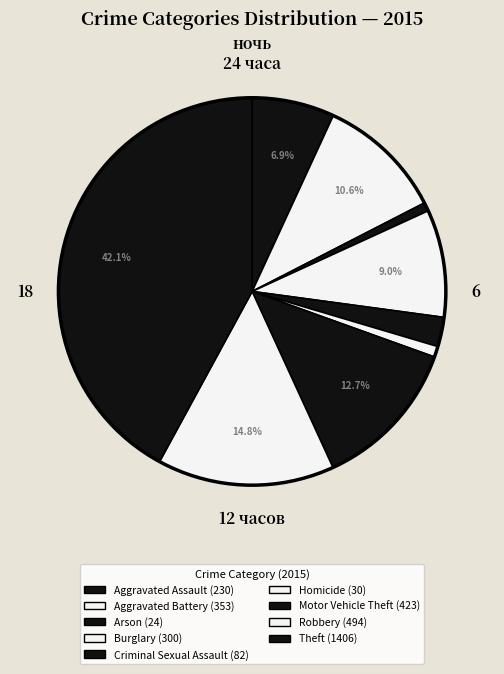

To the nearest percent, what percentage of the pie is Robbery?

15%